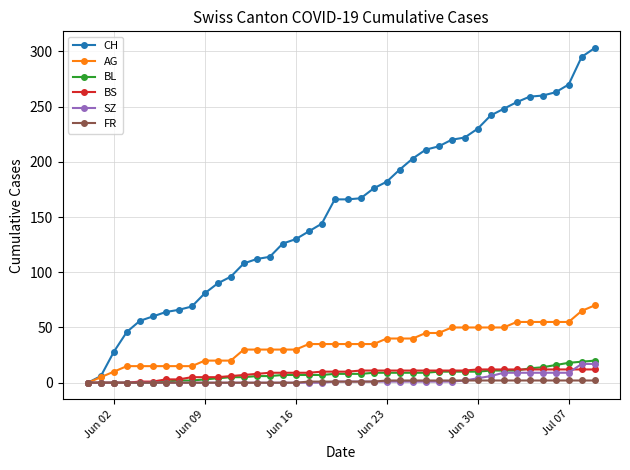

What is the highest value of the BS series?

12